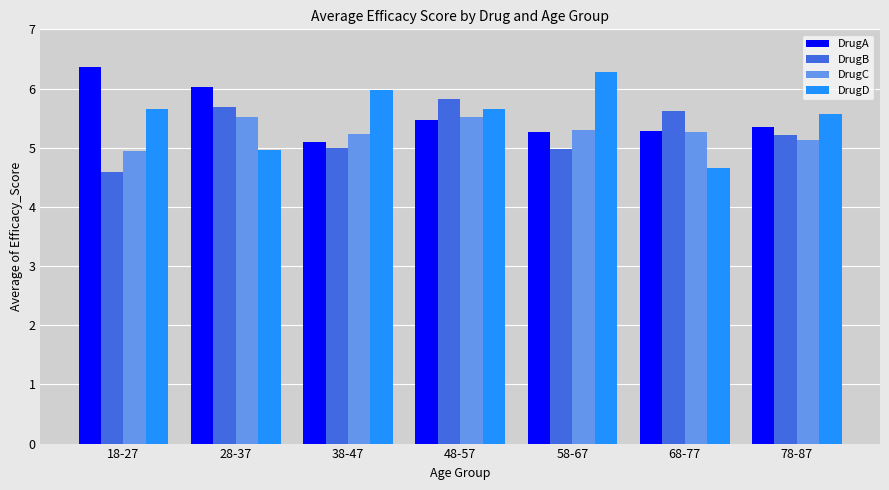

What is the smallest value displayed?

4.6